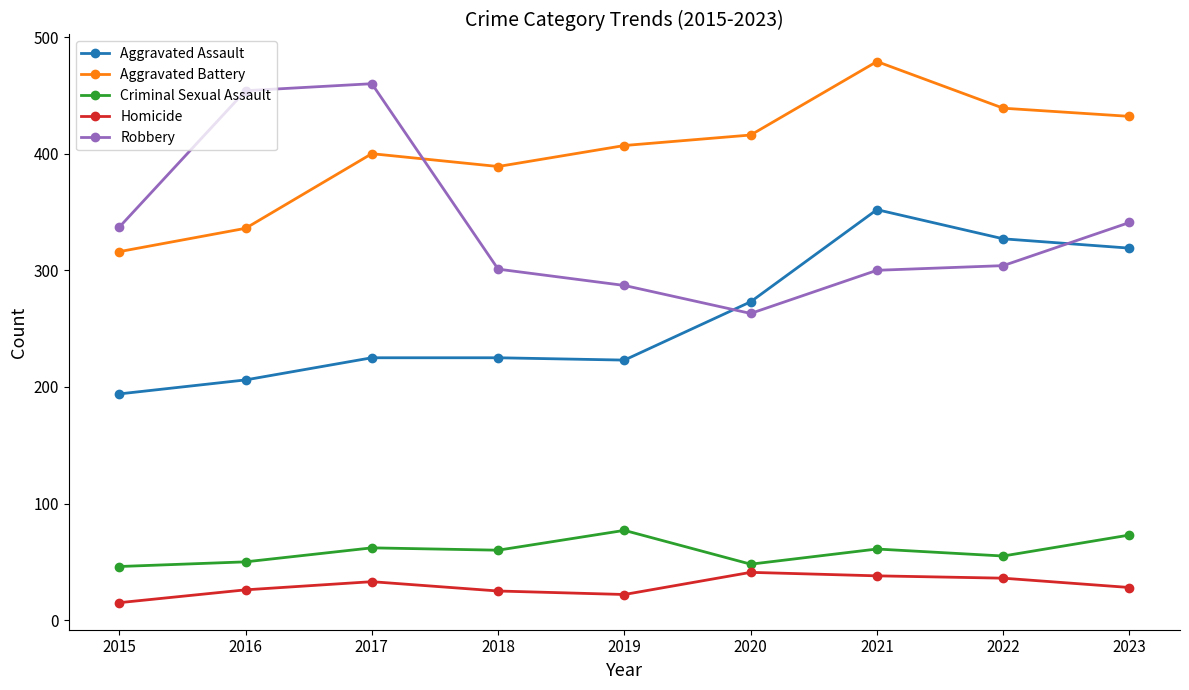

Which series changed the most between 2020 and 2021?

Aggravated Assault